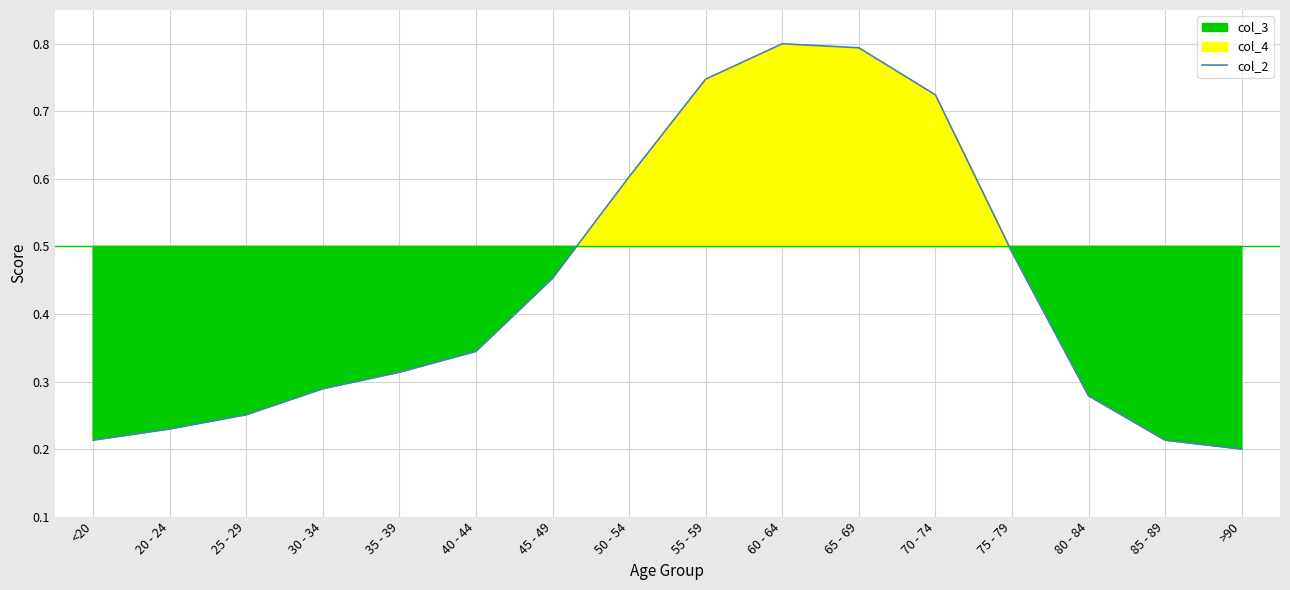

The value of col_2 at 20 - 24 is 0.1. True or false?

False